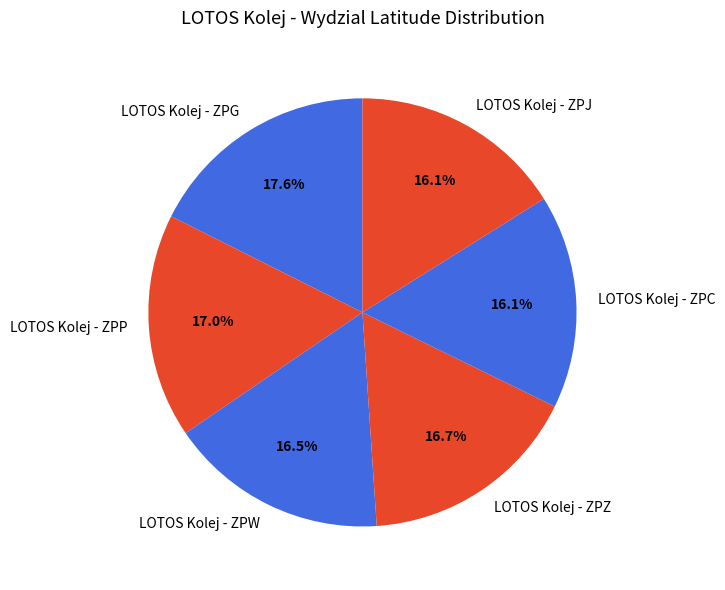

Does LOTOS Kolej - ZPW represent more than half of the total?

No